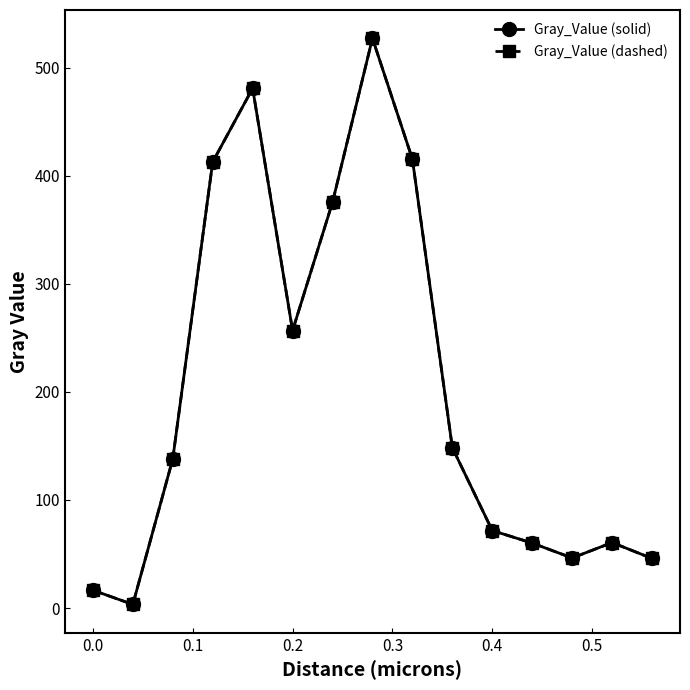

Is this an area chart (filled region under the line)?

No